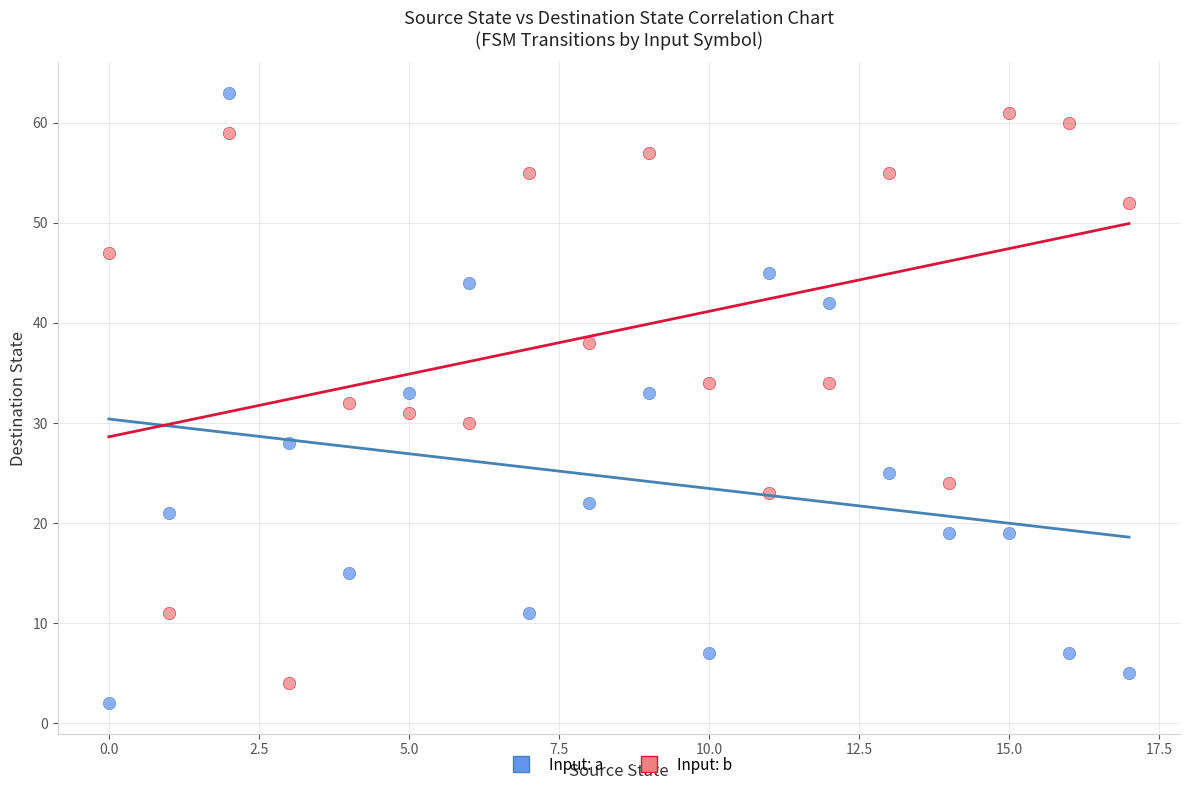

Which series contains the lowest Y value?

Input: a